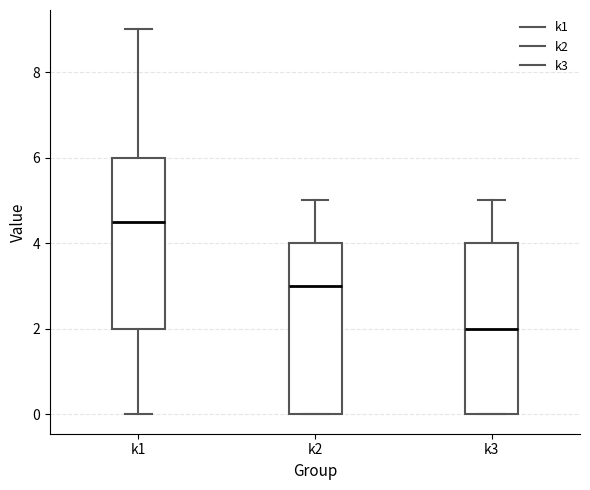

Where is the upper edge of the box for k2 on the y-axis? The values are not printed on the chart, so give them approximately, as read against the axis.

4.0